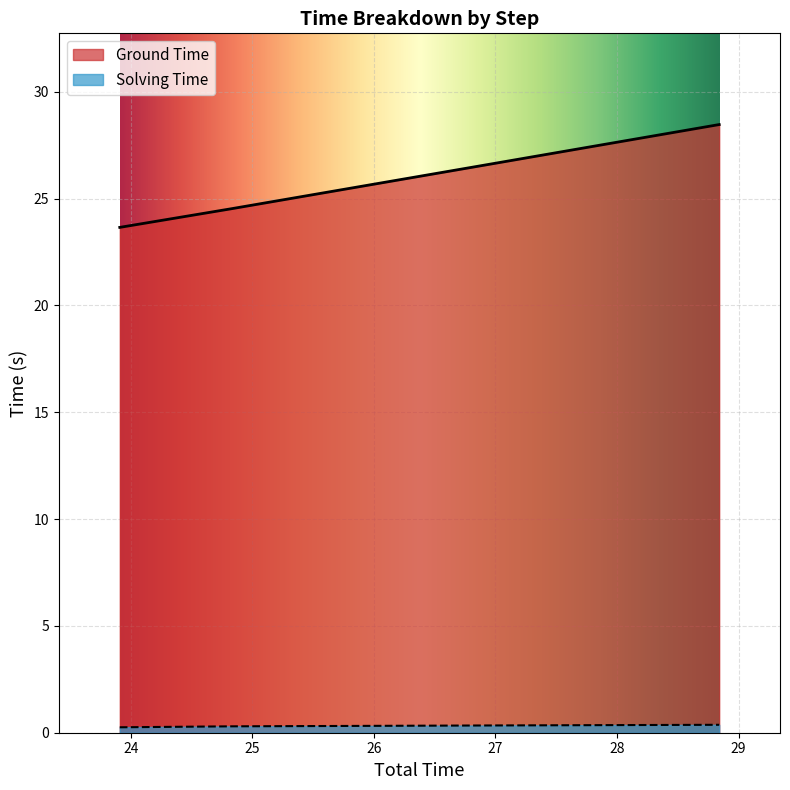

What is the difference between the highest and lowest values at 28.840790033340454?

28.1